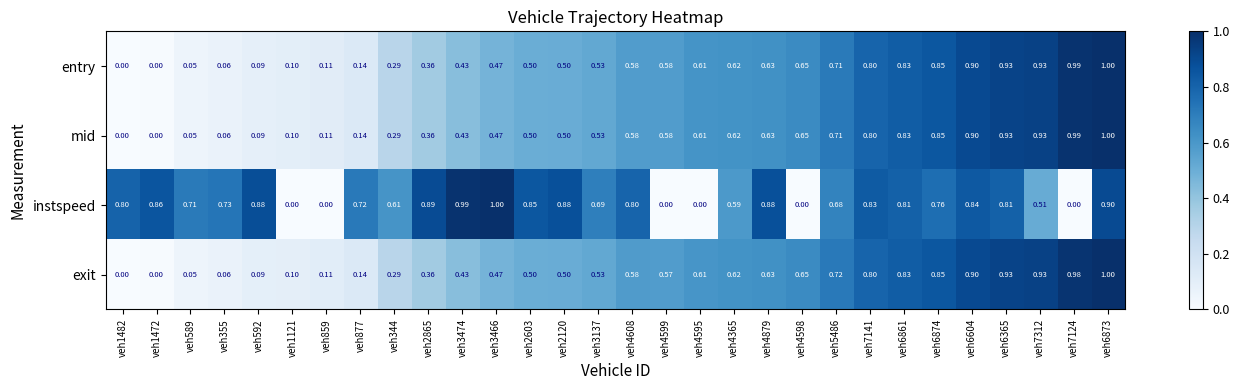

At how many categories does at least one series exceed 0?

30